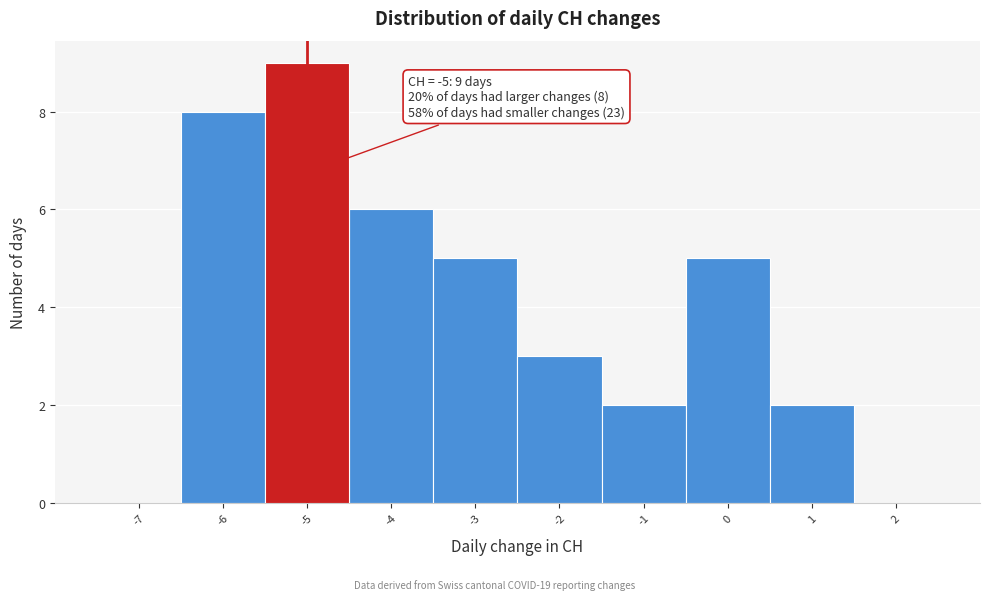

Over which range of the x-axis is the bar tallest?

-5.5 to -4.5